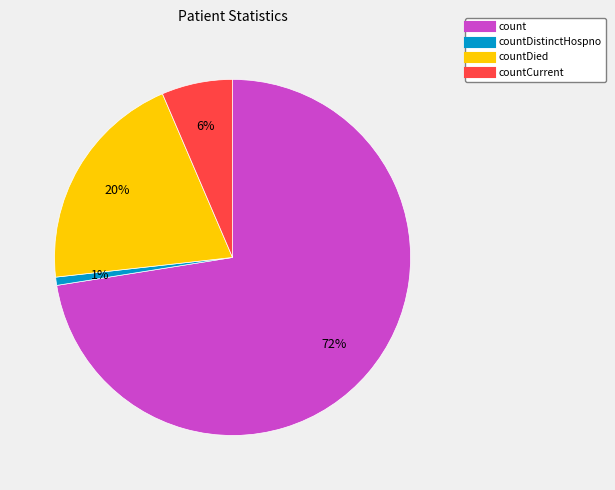

Is there any slice that represents more than half of the pie?

Yes